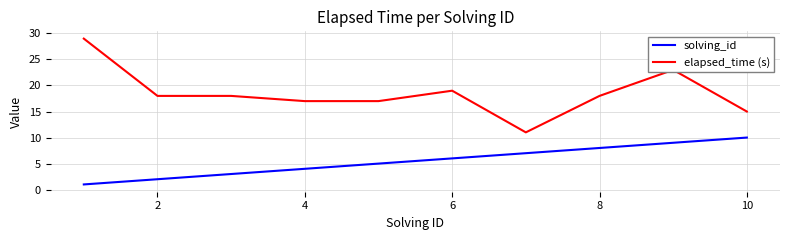

Reading left to right, transcribe all the data shown in this chart.

solving_id: 1	2	3	4	5	6	7	8	9	10
elapsed_time (s): 29	18	18	17	17	19	11	18	23	15